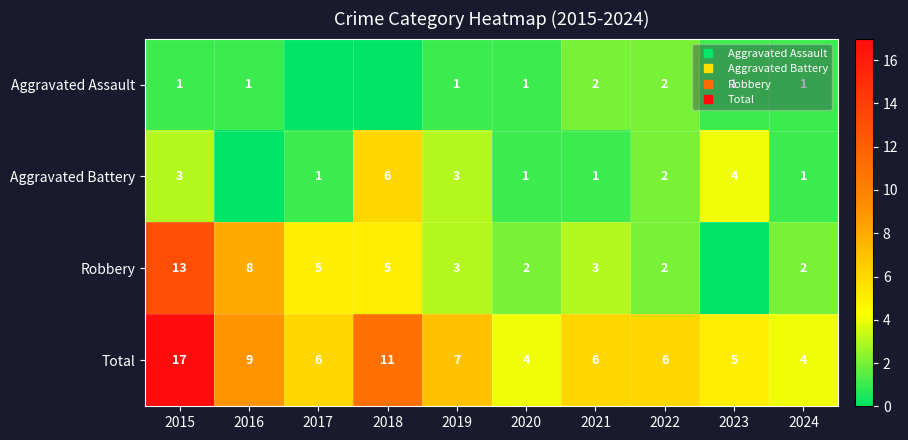

Rank the series at 2017 from lowest to highest value.

Aggravated Assault, Aggravated Battery, Robbery, Total